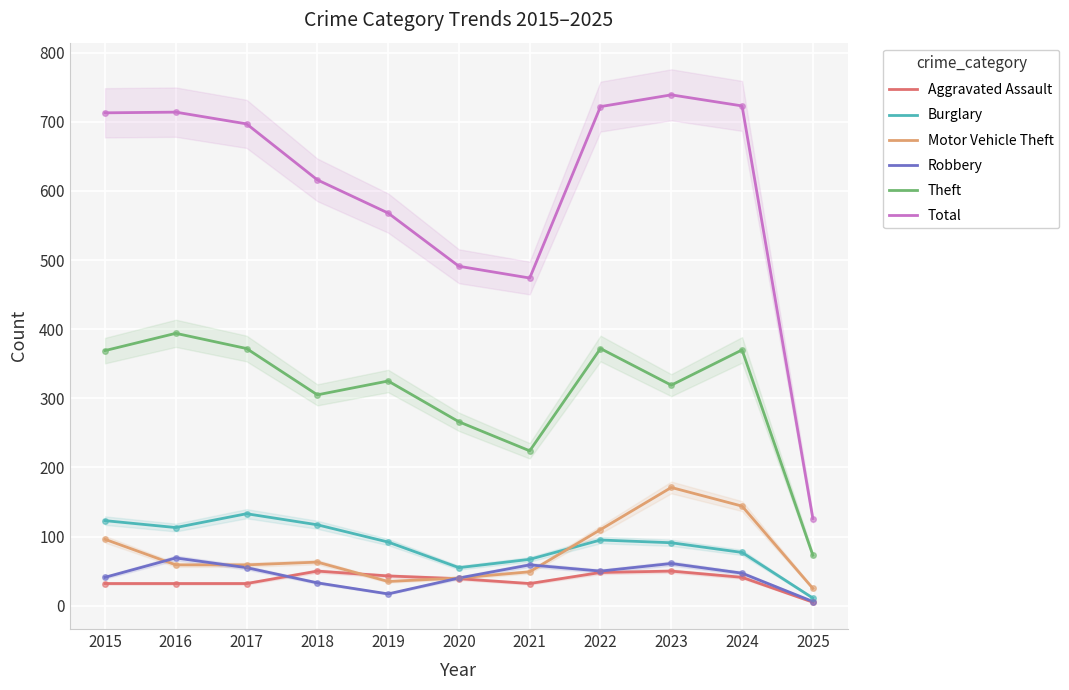

Rank the series at 2019 from lowest to highest value.

Robbery, Motor Vehicle Theft, Aggravated Assault, Burglary, Theft, Total